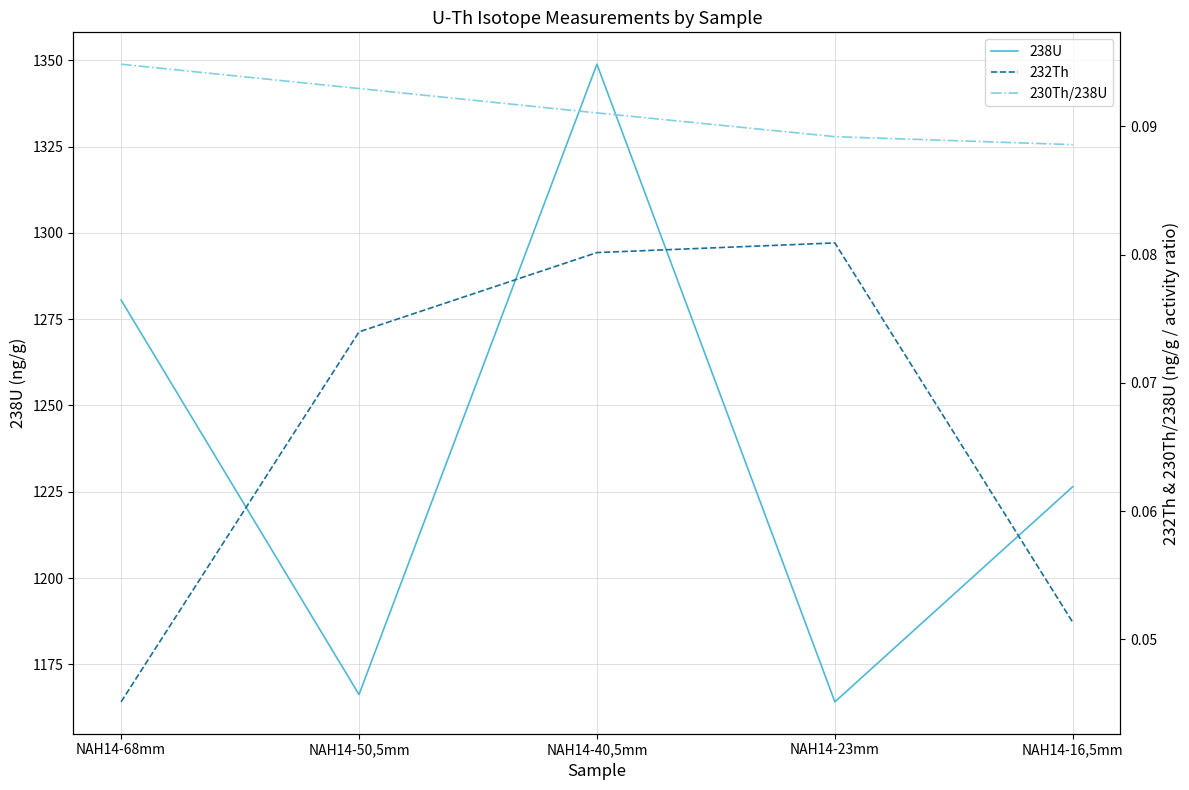

What is the label of the 5th point from the right?

NAH14-68mm